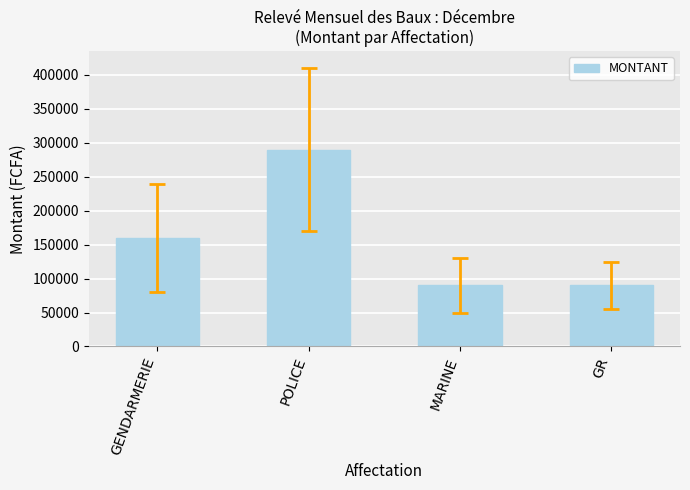

What is the greatest value displayed?

290000